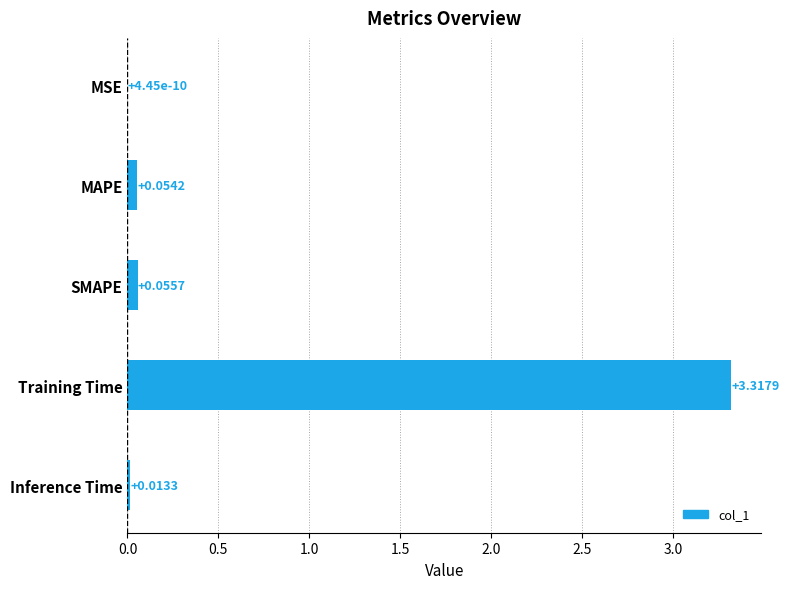

At which label is the value closest to 1?

SMAPE